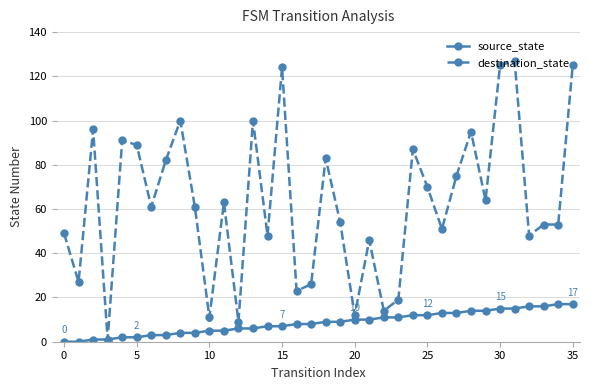

What are all the series names shown in the legend?

source_state, destination_state